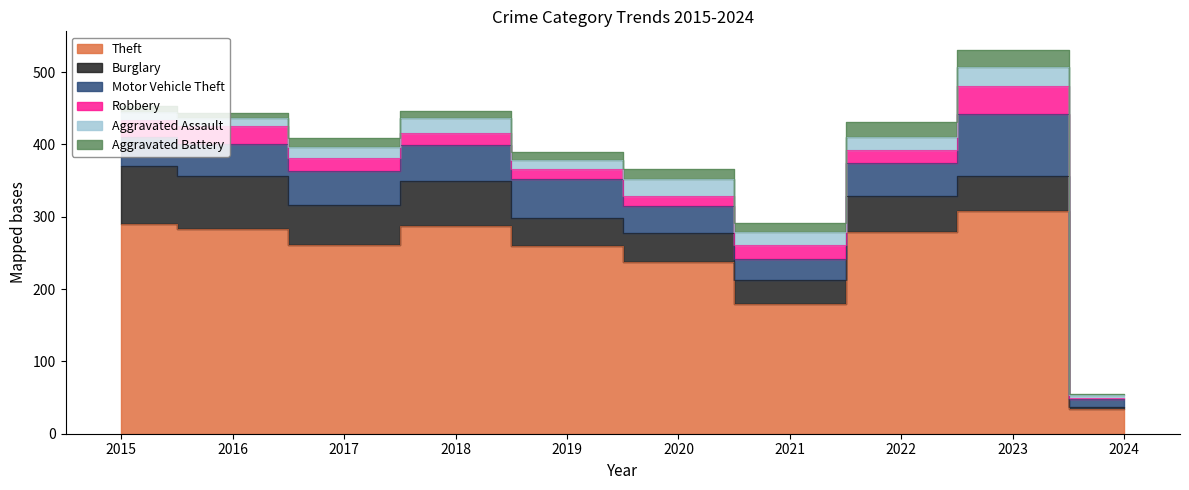

What is the difference between the second highest and second lowest values in the Theft series?

111